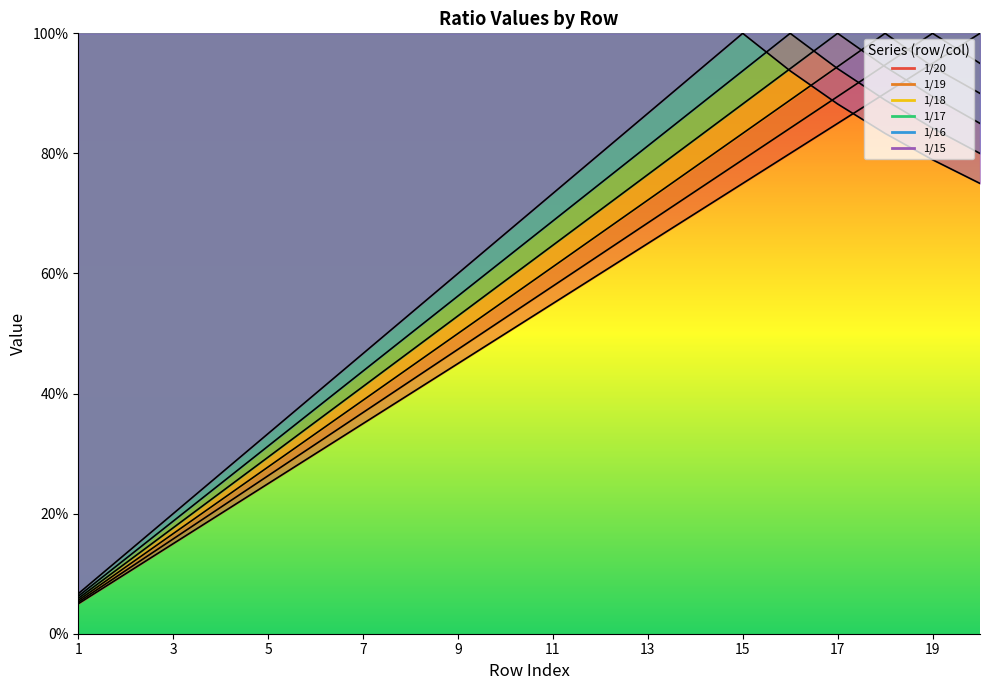

What is the minimum value shown in the chart?

0.1